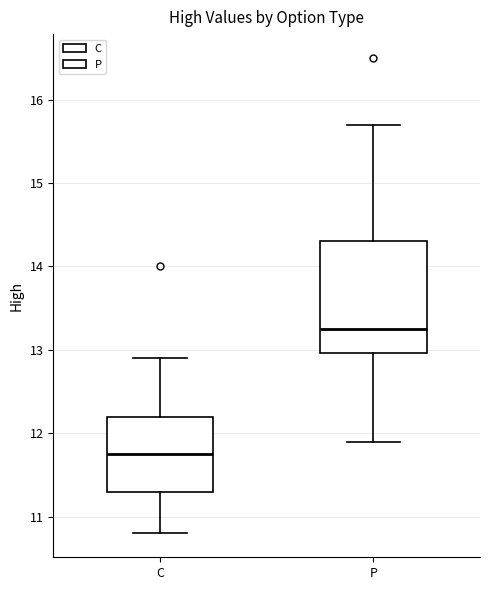

Where does the median line of the box for C sit on the y-axis? The values are not printed on the chart, so give them approximately, as read against the axis.

11.8